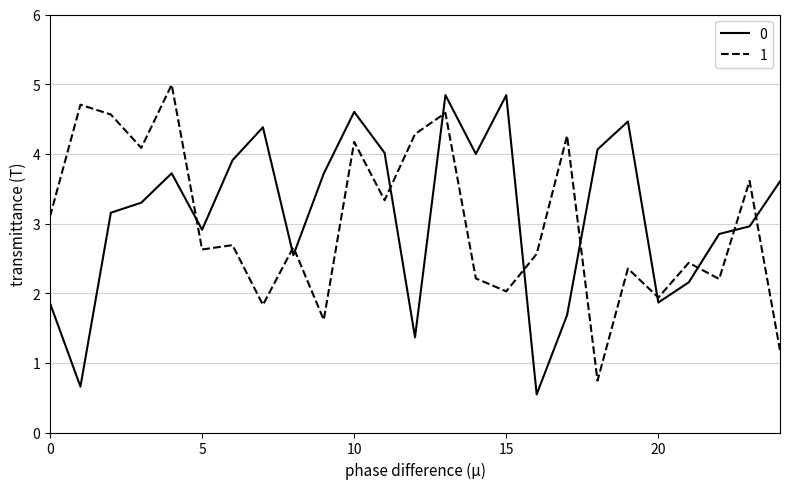

What is the highest value of the 1 series?

5.0